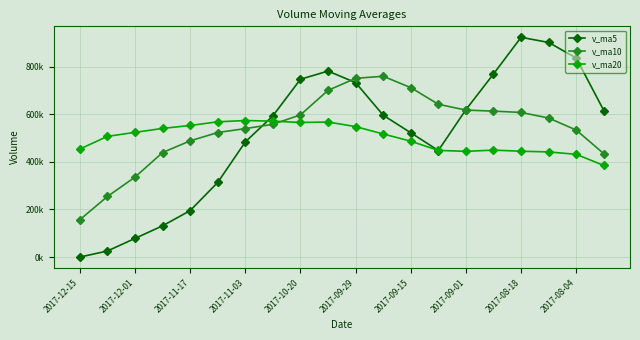

After their last crossing, which series has the higher values: v_ma10 or v_ma5?

v_ma5